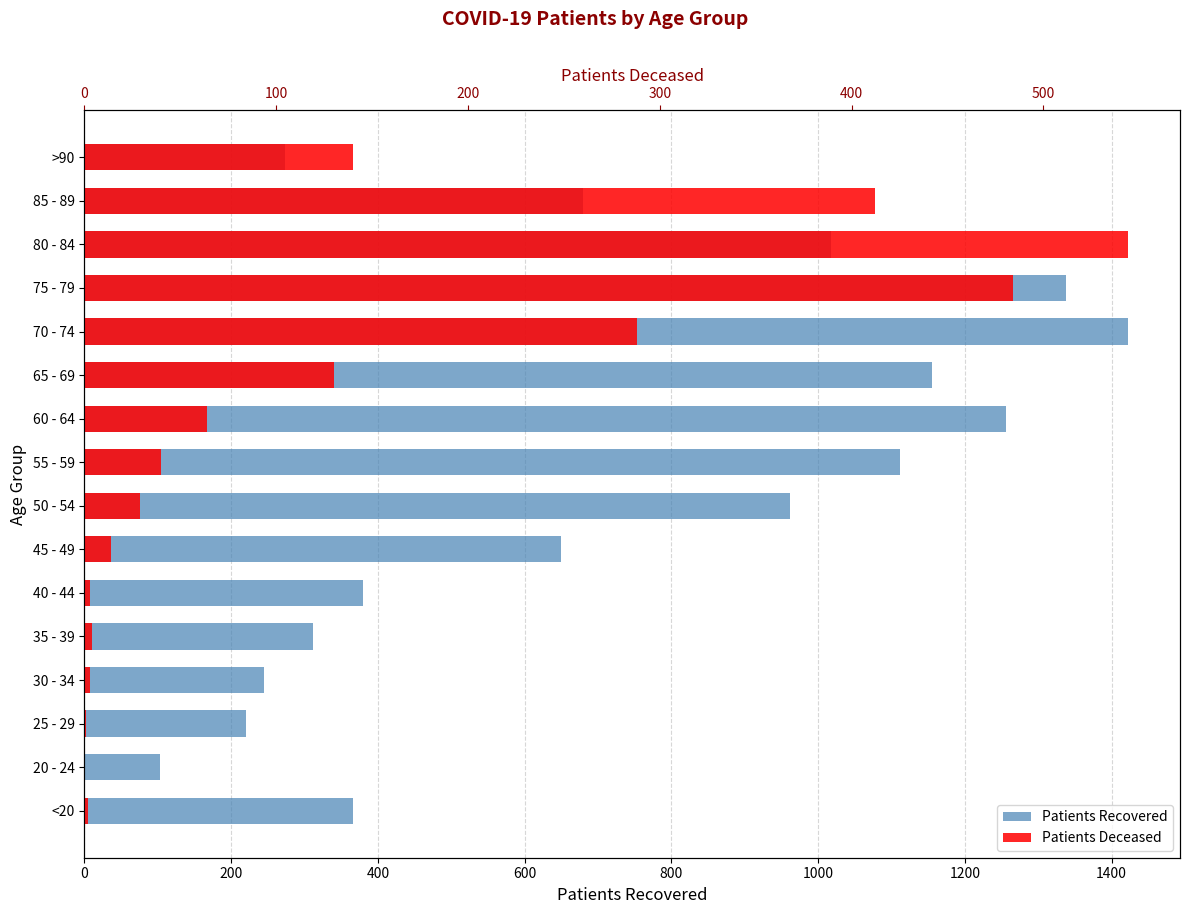

What is the value of the Patients Deceased bar at the 9th from the left?

40